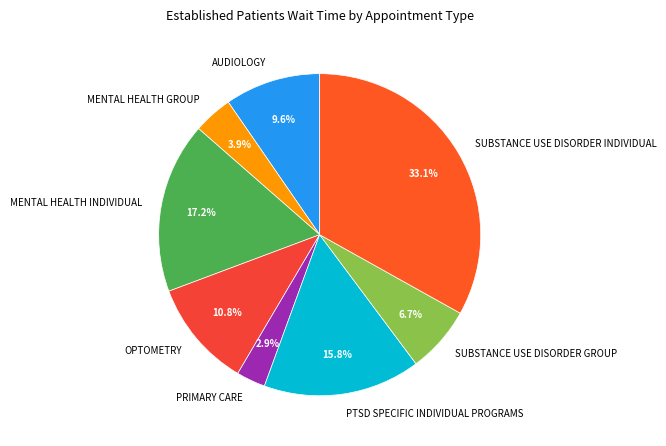

Between SUBSTANCE USE DISORDER GROUP and MENTAL HEALTH INDIVIDUAL, which is larger?

MENTAL HEALTH INDIVIDUAL